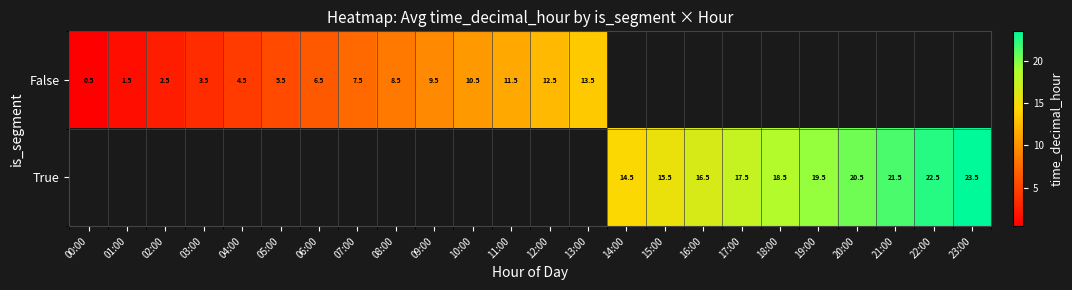

Is the value of False at 12:00 greater than the value of True at 19:00?

No